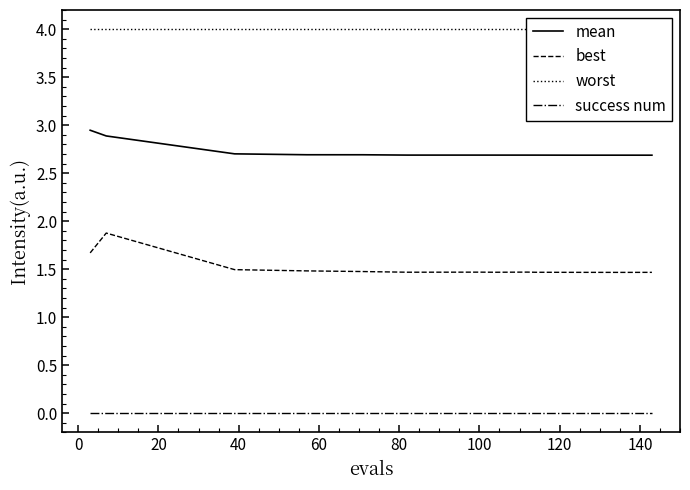

What is the value of the mean point at the 11th from the left?

2.7